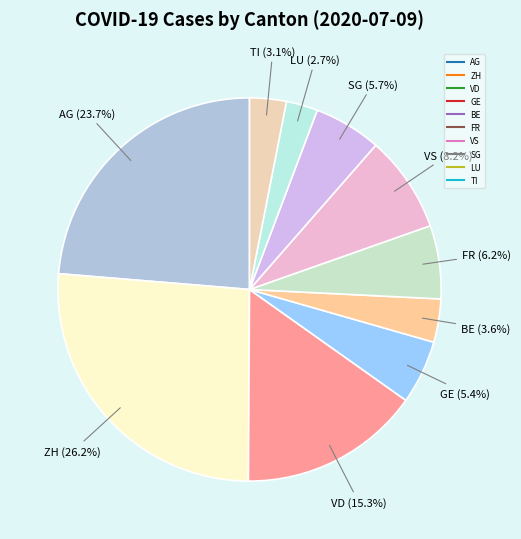

Is FR the majority of the pie?

No